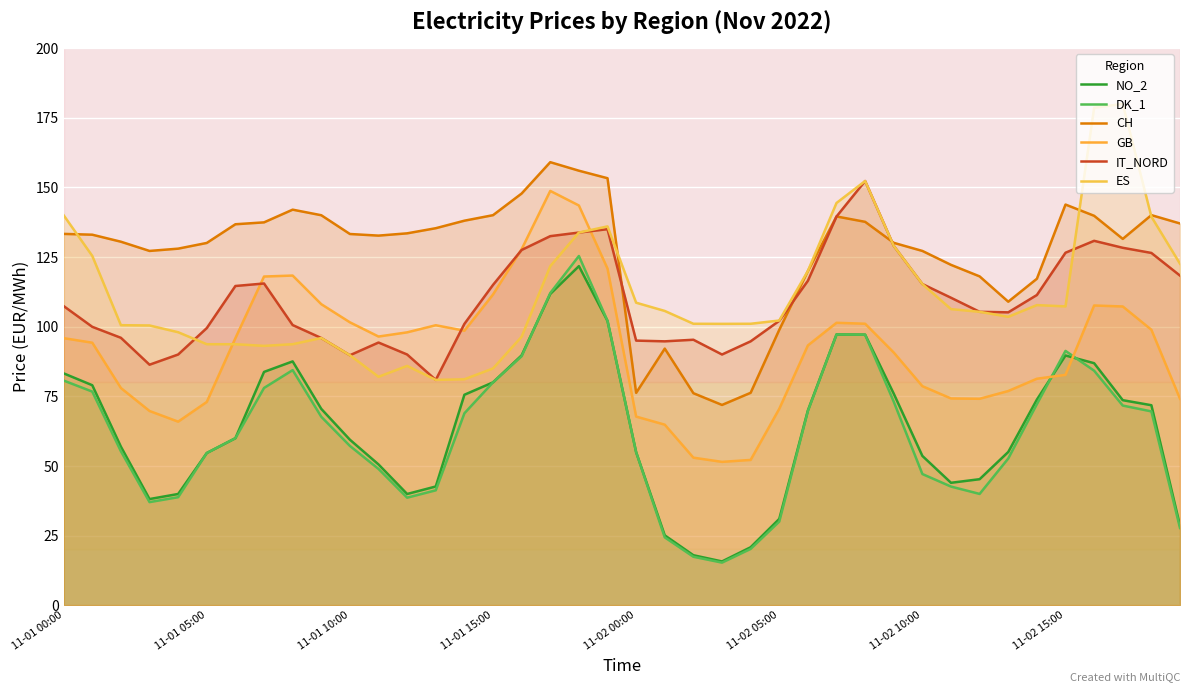

The value of ES at 11-01 00:00 is 196.9. True or false?

False